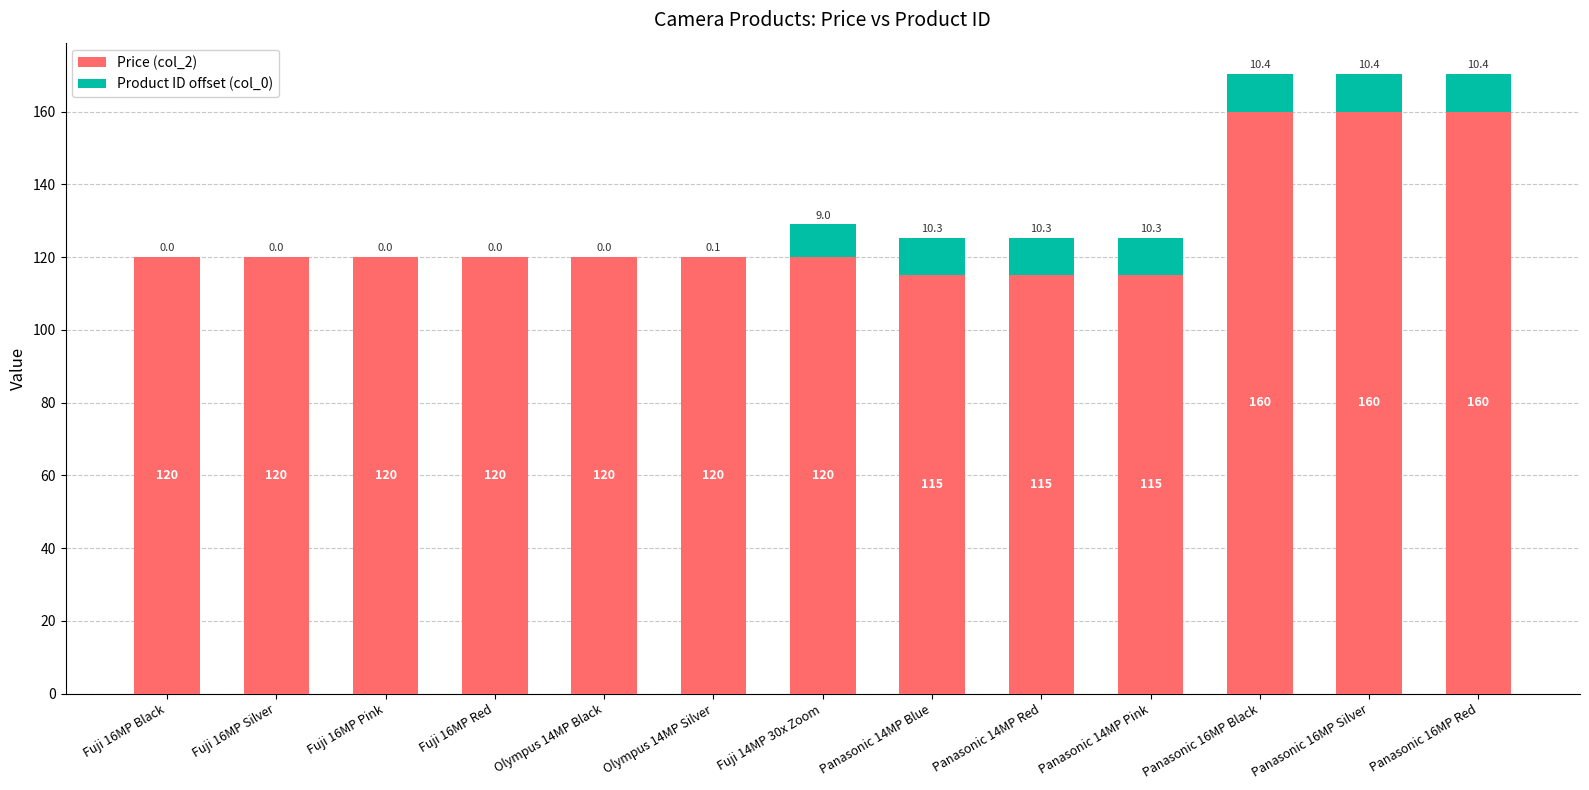

What is the sum of all Price (col_2) values?

1665.0